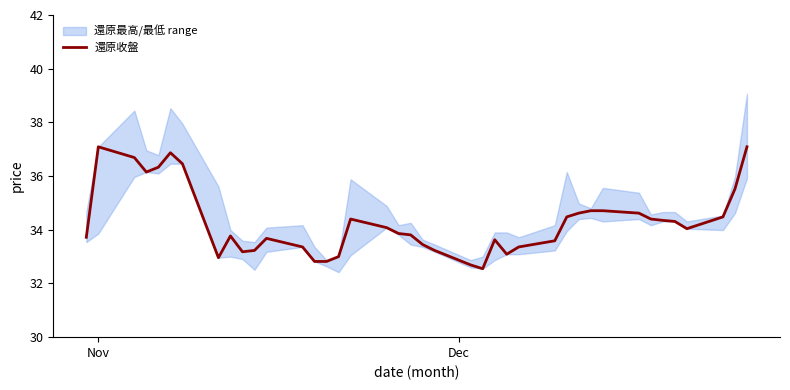

What is the highest value of the 還原收盤 series?

37.1